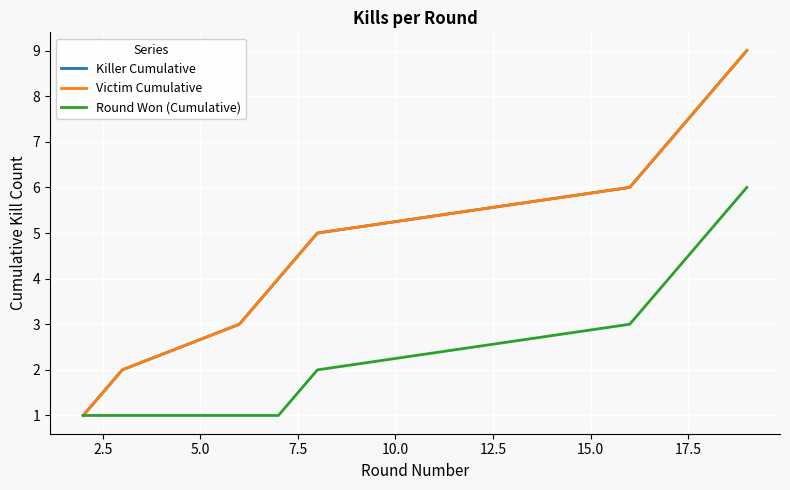

True or false: Victim Cumulative has more than 2 points higher than both neighbors.

False